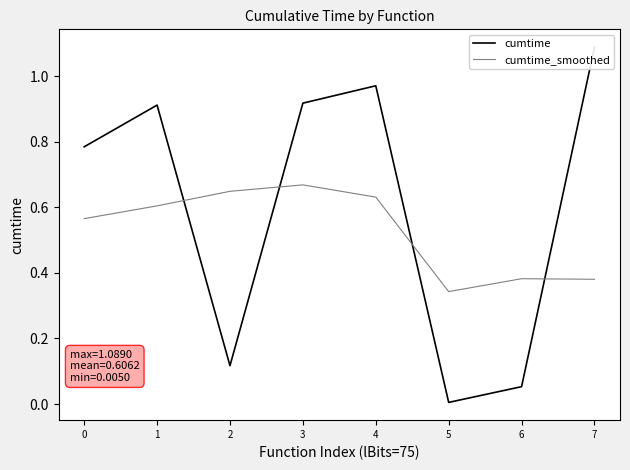

Reading left to right, list all the values displayed in this chart.

cumtime: 0=0.8	1=0.9	2=0.1	3=0.9	4=1.0	5=0.0	6=0.1	7=1.1
cumtime_smoothed: 0=0.6	1=0.6	2=0.6	3=0.7	4=0.6	5=0.3	6=0.4	7=0.4